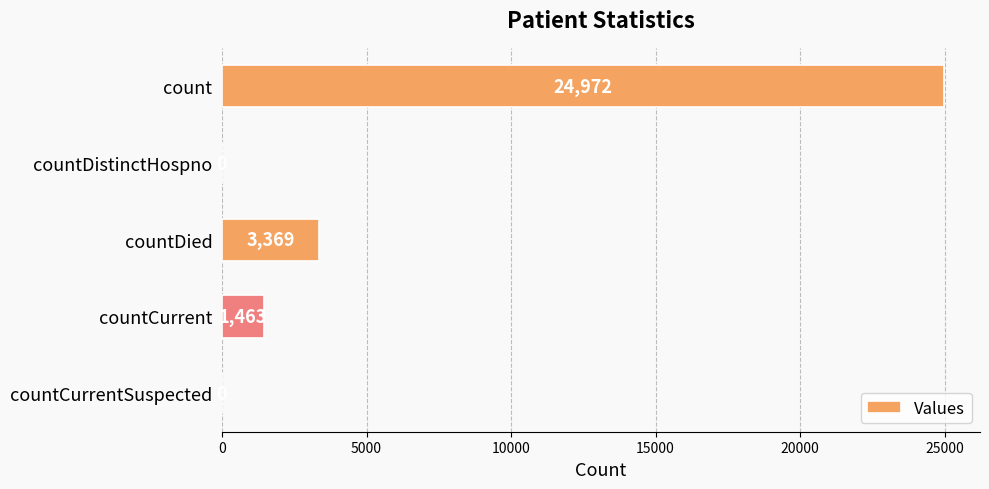

The chart shows a value of 3369 at countDied. True or false?

True